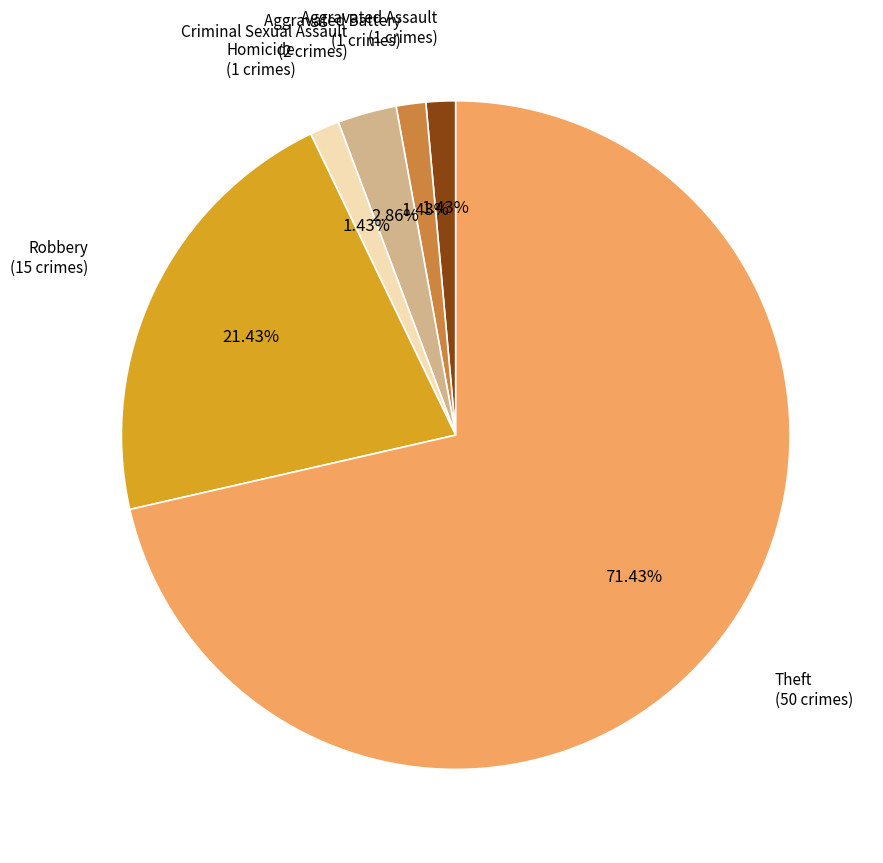

To the nearest percent, what is the average slice percentage?

17%